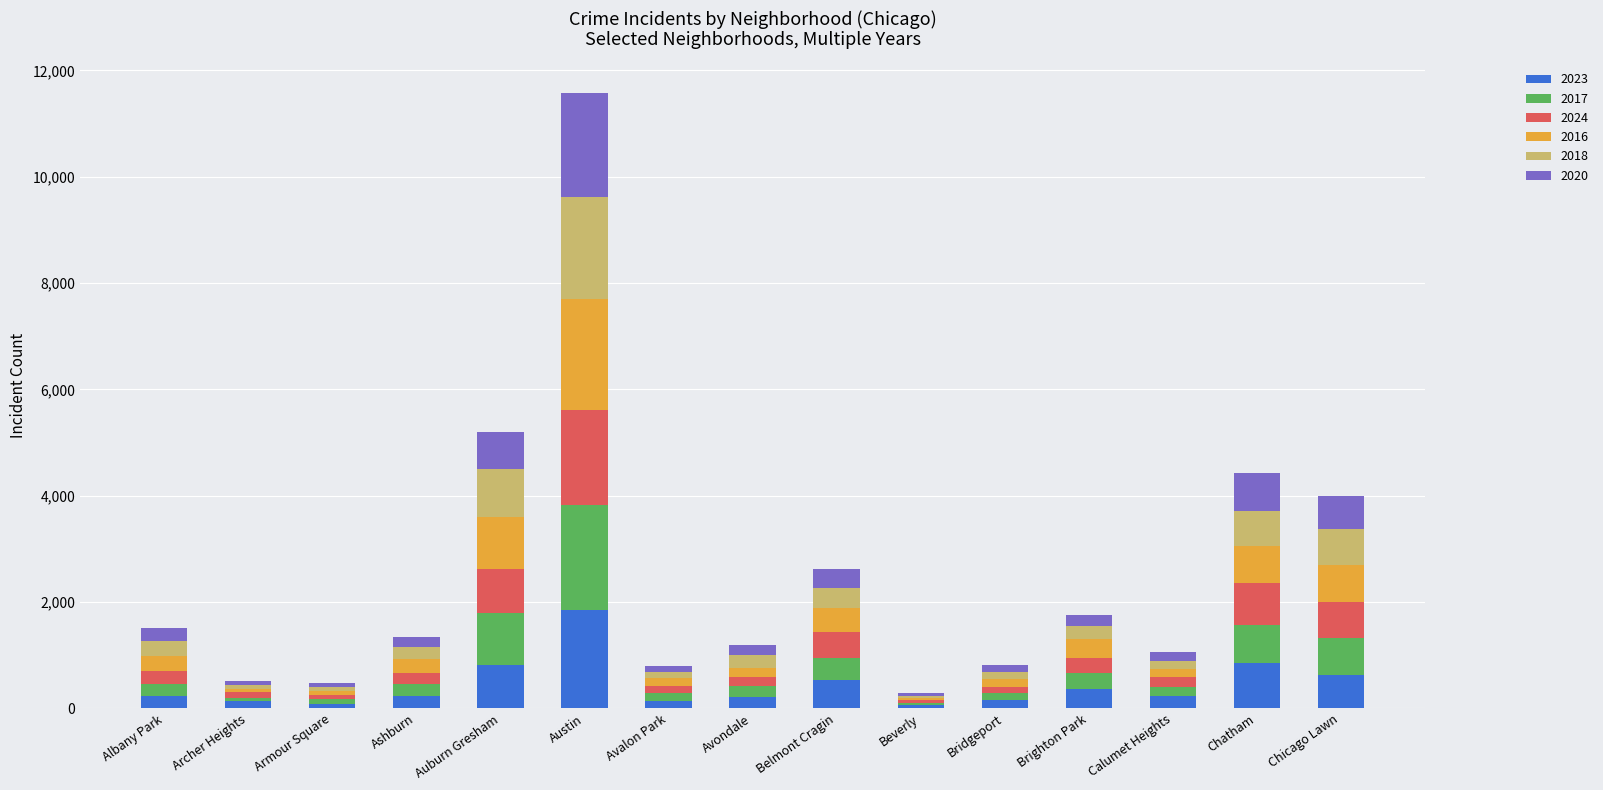

At which category is the sum across all series the highest?

Austin